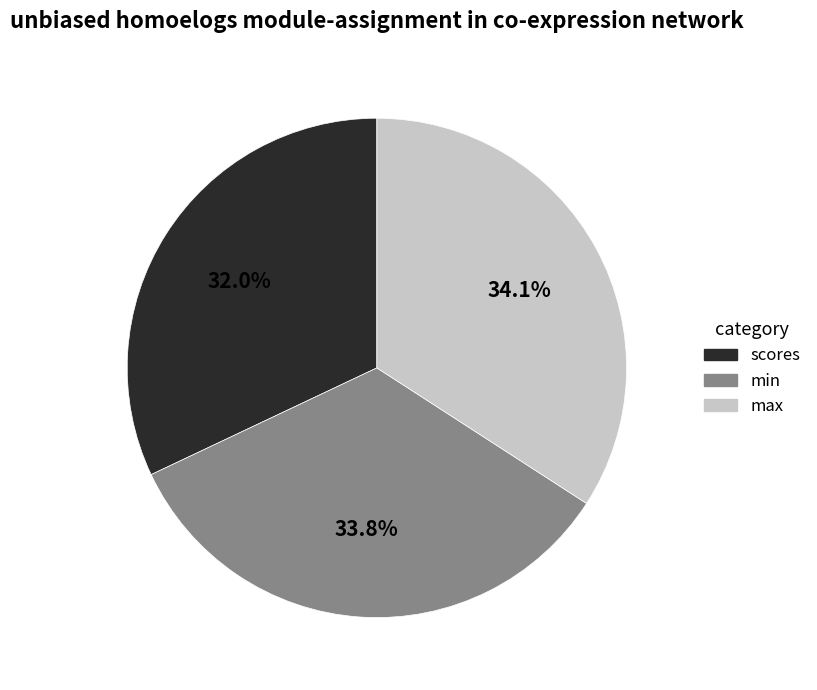

To the nearest percent, what is the average slice percentage?

33%